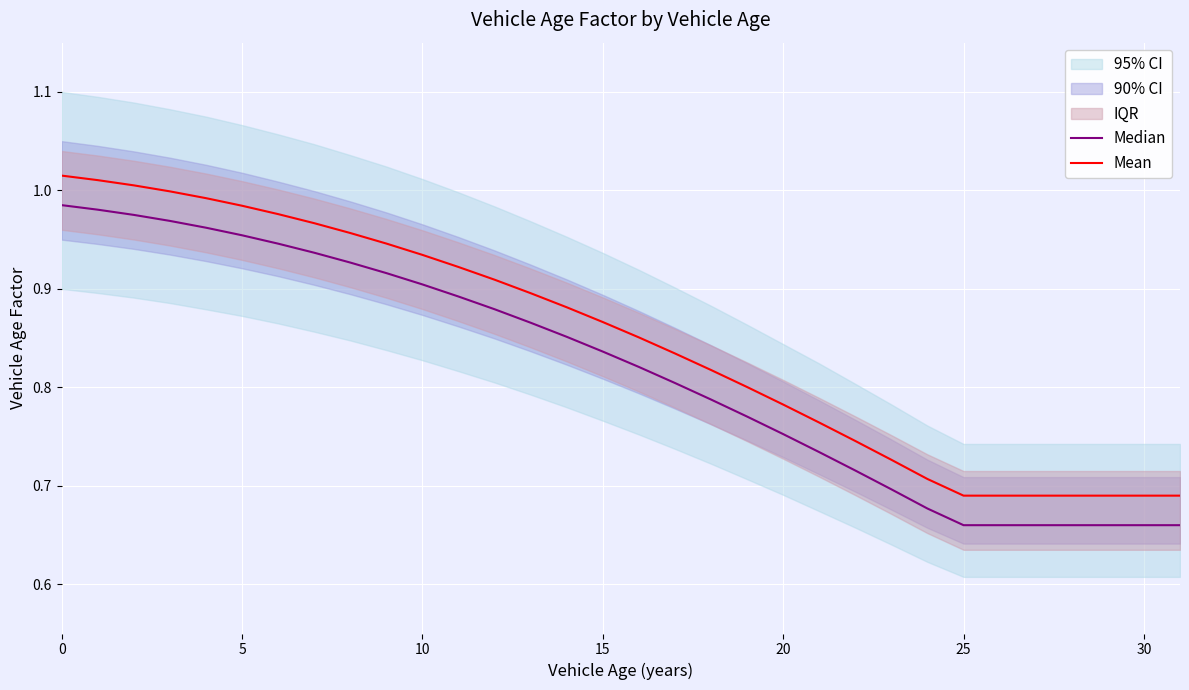

At which label is Mean closest to 0?

25